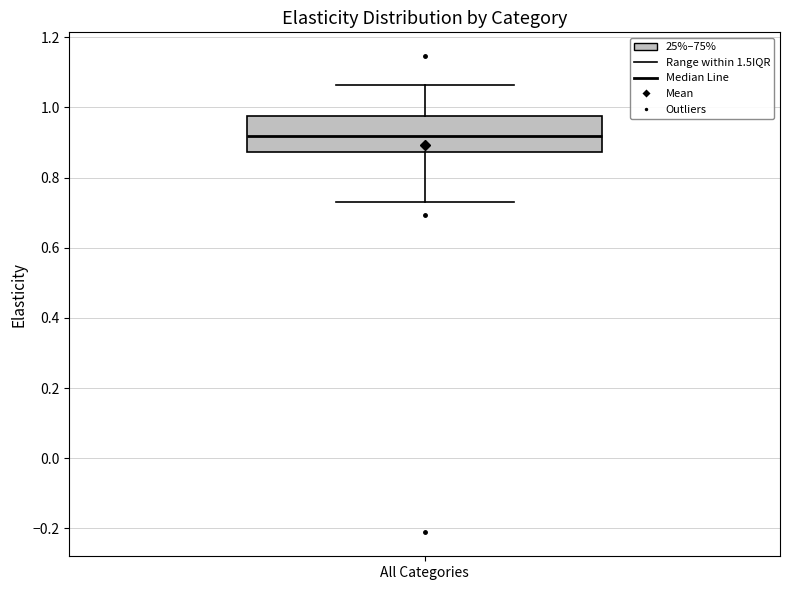

Where is the lower edge of the box for All Categories on the y-axis? The values are not printed on the chart, so give them approximately, as read against the axis.

0.88